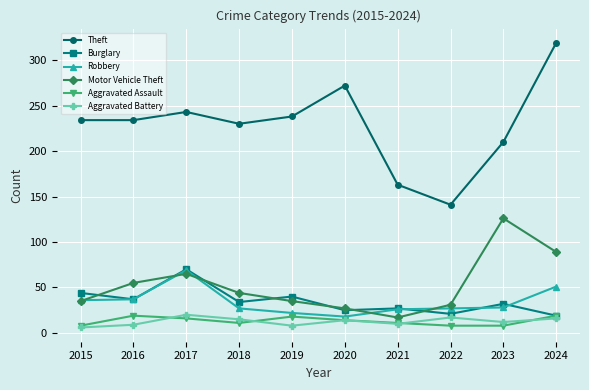

What is the difference between the Burglary values at 2016 and 2018?

3